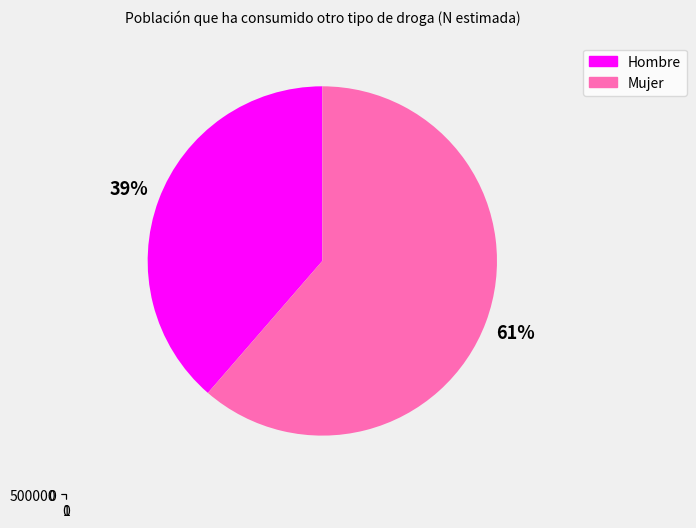

Which slice represents more than half of the pie?

Mujer